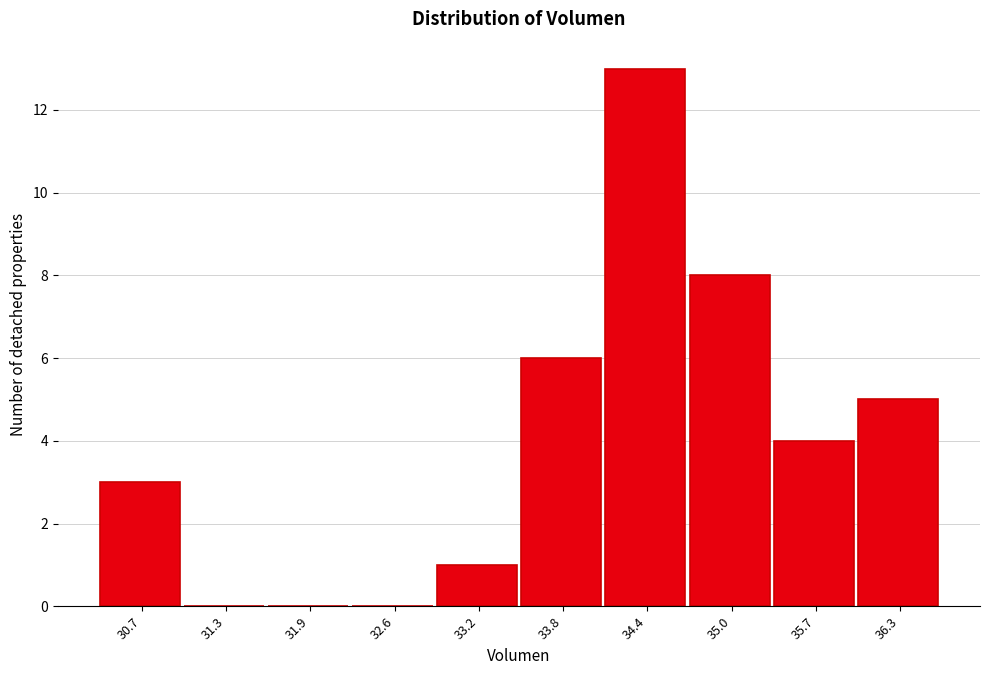

Reading left to right, transcribe all the data shown in this chart.

30.7=3	31.3=0	31.9=0	32.6=0	33.2=1	33.8=6	34.4=13	35.0=8	35.7=4	36.3=5